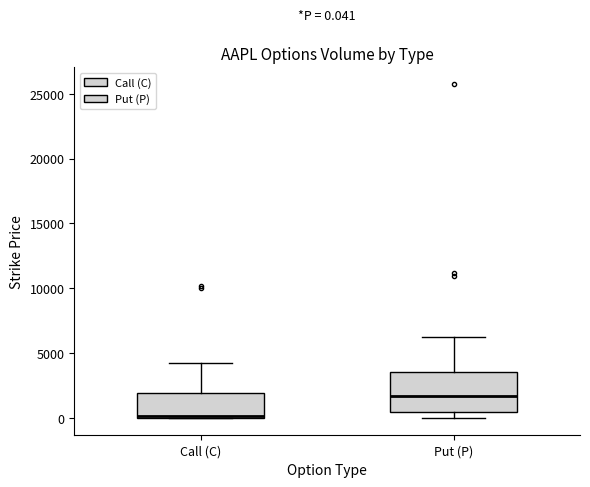

Which box is the tallest, from its lower edge to its upper edge?

Put (P)